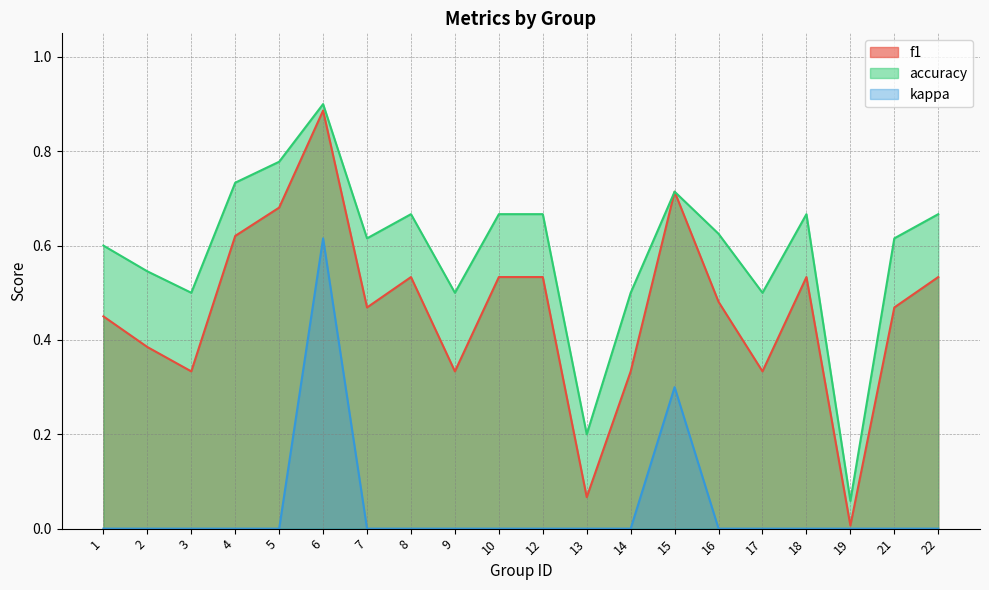

What is the average value of the f1 series?

0.5